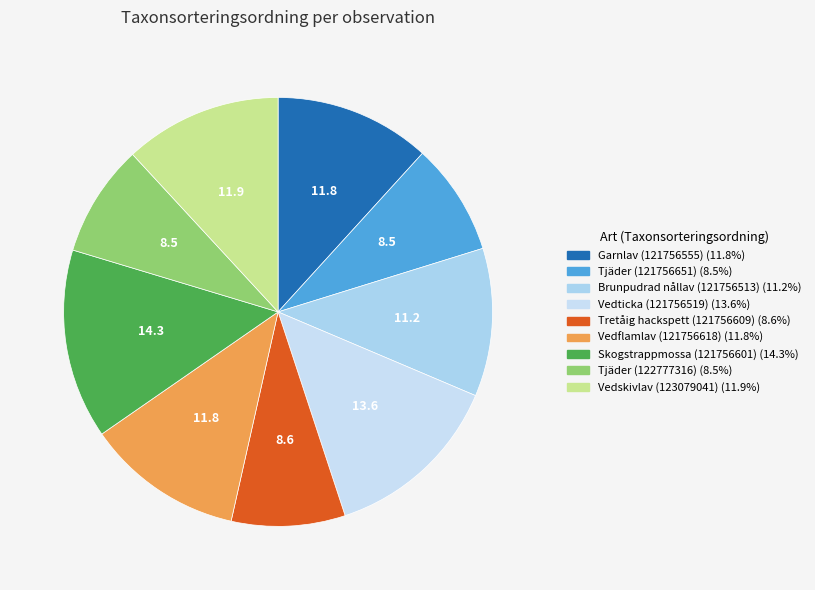

What portion of the pie excludes Tjäder (122777316)?

91.5%